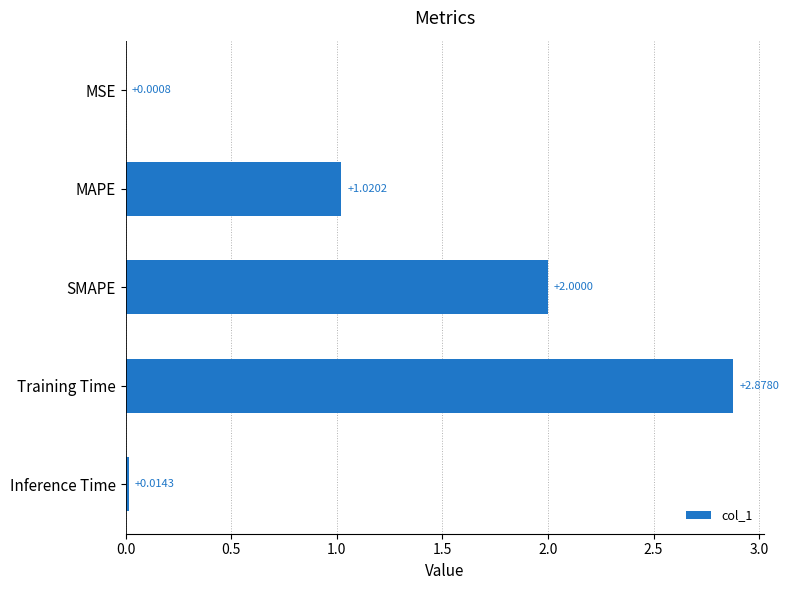

Which has a higher value, MSE or Inference Time?

Inference Time